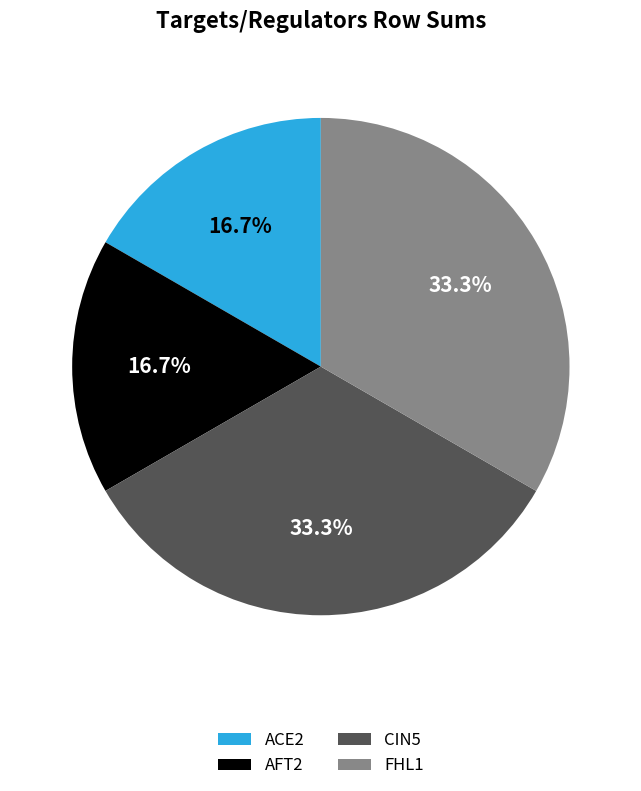

What portion of the pie excludes AFT2?

83.3%